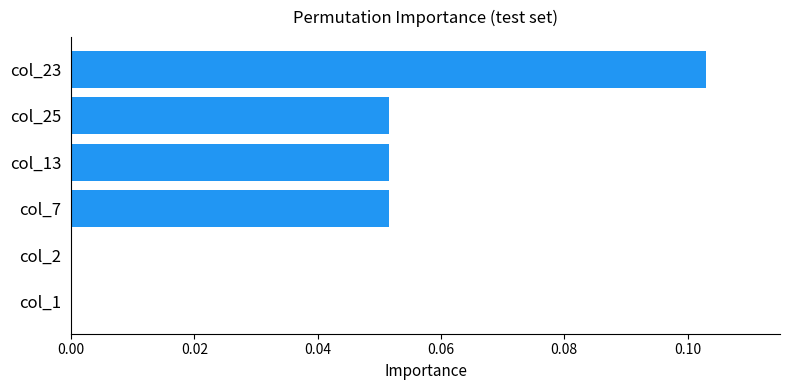

What is the sum of all values?

0.3